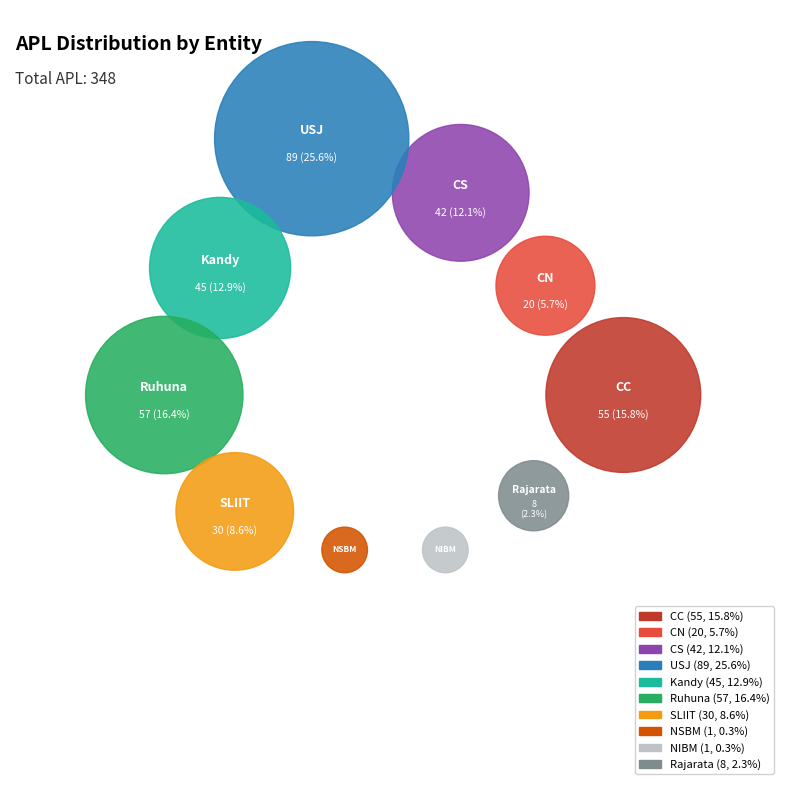

What is the total percentage of CC and Ruhuna?

32.2%